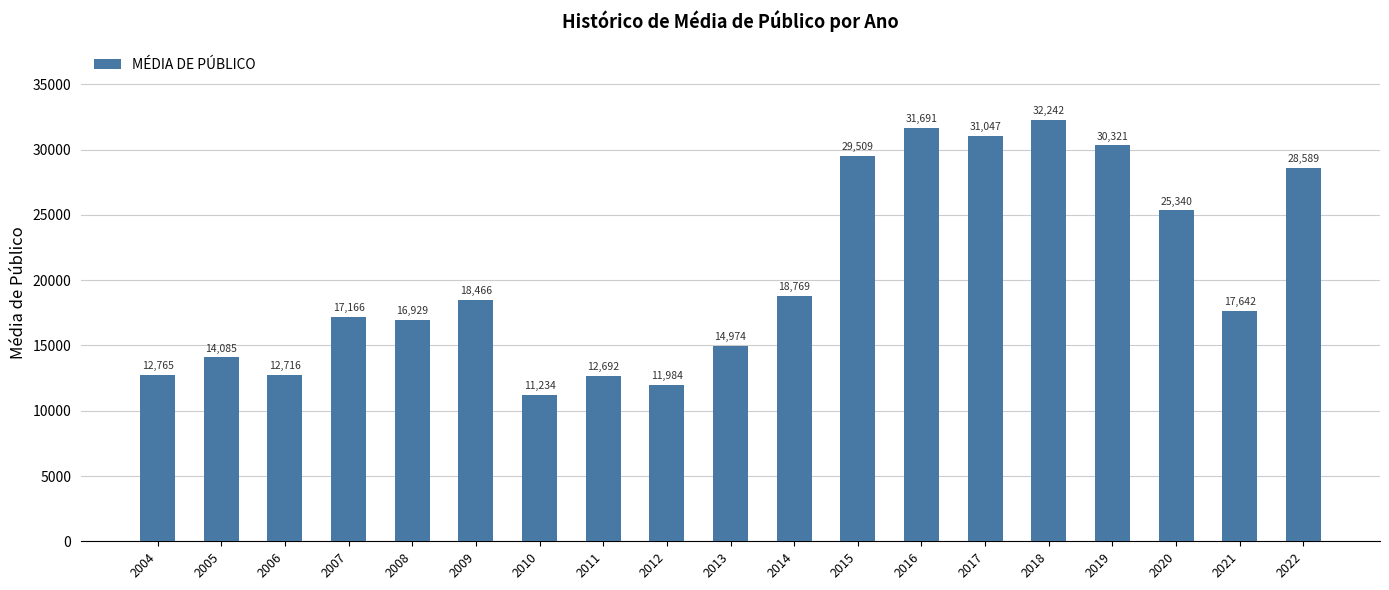

Which label corresponds to the smallest value in the chart?

2010